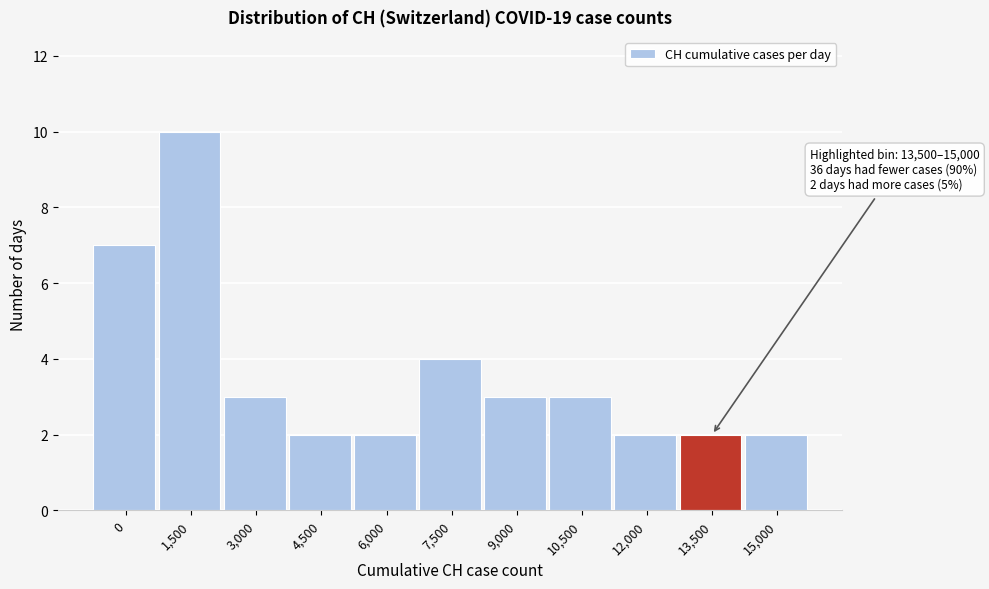

Reading right to left, what are all the values shown in this chart?

2	2	2	3	3	4	2	2	3	10	7